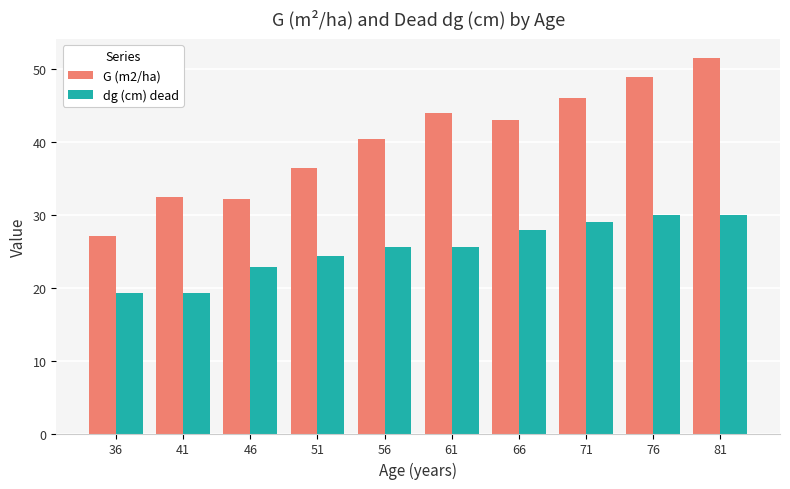

The dg (cm) dead series shows 10.3 at 36. True or false?

False